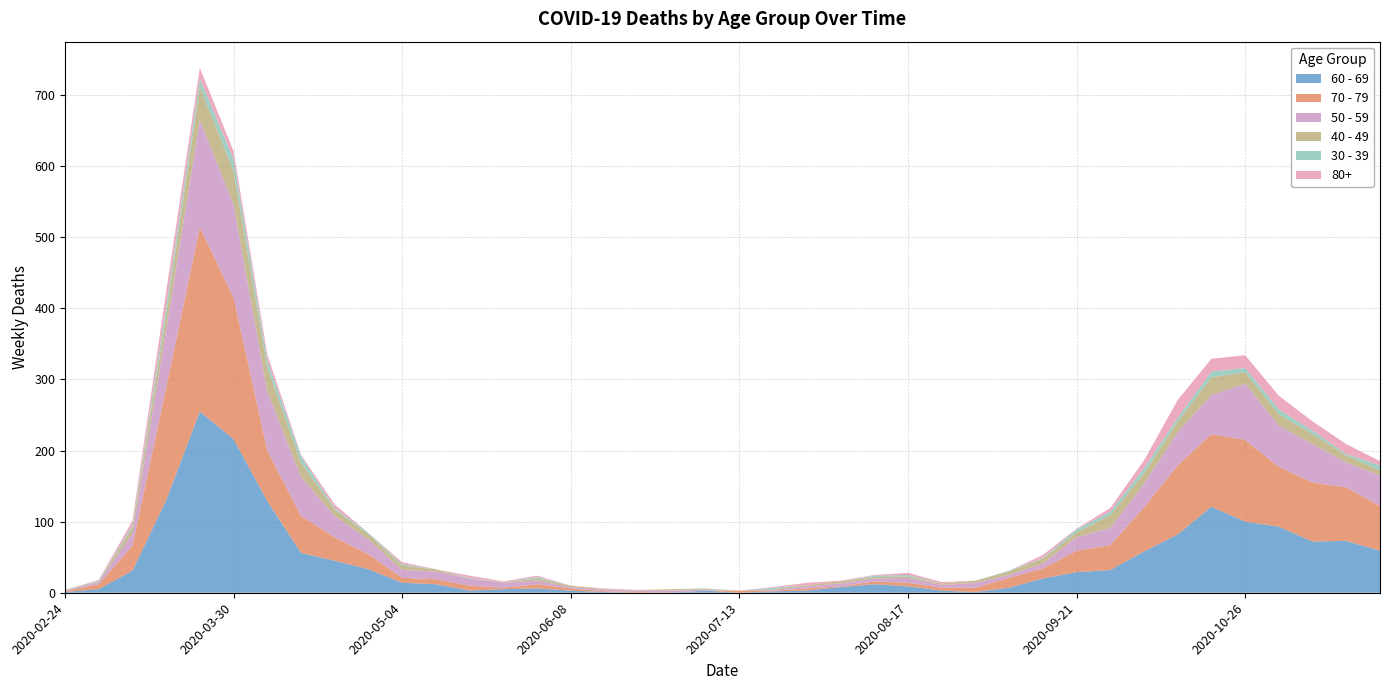

Reading left to right, what are all the values shown in this chart?

60 - 69: 2020-02-24=1	2020-03-02=5	2020-03-09=31	2020-03-16=130	2020-03-23=255	2020-03-30=216	2020-04-06=129	2020-04-13=56	2020-04-20=45	2020-04-27=33	2020-05-04=14	2020-05-11=12	2020-05-18=3	2020-05-25=5	2020-06-01=6	2020-06-08=3	2020-06-15=1	2020-06-22=0	2020-06-29=0	2020-07-06=3	2020-07-13=0	2020-07-20=2	2020-07-27=3	2020-08-03=8	2020-08-10=12	2020-08-17=9	2020-08-24=3	2020-08-31=1	2020-09-07=7	2020-09-14=20	2020-09-21=29	2020-09-28=32	2020-10-05=58	2020-10-12=82	2020-10-19=121	2020-10-26=100	2020-11-02=93	2020-11-09=72	2020-11-16=73	2020-11-23=59
70 - 79: 2020-02-24=1	2020-03-02=7	2020-03-09=35	2020-03-16=158	2020-03-23=259	2020-03-30=199	2020-04-06=71	2020-04-13=52	2020-04-20=33	2020-04-27=21	2020-05-04=7	2020-05-11=7	2020-05-18=7	2020-05-25=2	2020-06-01=6	2020-06-08=3	2020-06-15=1	2020-06-22=1	2020-06-29=0	2020-07-06=0	2020-07-13=3	2020-07-20=1	2020-07-27=3	2020-08-03=1	2020-08-10=4	2020-08-17=5	2020-08-24=4	2020-08-31=6	2020-09-07=14	2020-09-14=14	2020-09-21=30	2020-09-28=35	2020-10-05=62	2020-10-12=97	2020-10-19=102	2020-10-26=115	2020-11-02=84	2020-11-09=83	2020-11-16=75	2020-11-23=63
50 - 59: 2020-02-24=1	2020-03-02=3	2020-03-09=17	2020-03-16=81	2020-03-23=151	2020-03-30=131	2020-04-06=83	2020-04-13=55	2020-04-20=30	2020-04-27=21	2020-05-04=11	2020-05-11=11	2020-05-18=10	2020-05-25=7	2020-06-01=5	2020-06-08=2	2020-06-15=2	2020-06-22=2	2020-06-29=3	2020-07-06=1	2020-07-13=0	2020-07-20=1	2020-07-27=3	2020-08-03=4	2020-08-10=4	2020-08-17=7	2020-08-24=4	2020-08-31=7	2020-09-07=4	2020-09-14=7	2020-09-21=19	2020-09-28=24	2020-10-05=33	2020-10-12=47	2020-10-19=55	2020-10-26=79	2020-11-02=58	2020-11-09=54	2020-11-16=35	2020-11-23=43
40 - 49: 2020-02-24=1	2020-03-02=1	2020-03-09=9	2020-03-16=21	2020-03-23=46	2020-03-30=47	2020-04-06=34	2020-04-13=20	2020-04-20=9	2020-04-27=7	2020-05-04=6	2020-05-11=3	2020-05-18=0	2020-05-25=1	2020-06-01=3	2020-06-08=2	2020-06-15=1	2020-06-22=1	2020-06-29=2	2020-07-06=1	2020-07-13=0	2020-07-20=1	2020-07-27=2	2020-08-03=3	2020-08-10=2	2020-08-17=2	2020-08-24=2	2020-08-31=3	2020-09-07=5	2020-09-14=7	2020-09-21=7	2020-09-28=18	2020-10-05=15	2020-10-12=15	2020-10-19=25	2020-10-26=16	2020-11-02=16	2020-11-09=14	2020-11-16=10	2020-11-23=7
30 - 39: 2020-02-24=0	2020-03-02=1	2020-03-09=3	2020-03-16=12	2020-03-23=12	2020-03-30=17	2020-04-06=10	2020-04-13=9	2020-04-20=2	2020-04-27=2	2020-05-04=2	2020-05-11=0	2020-05-18=1	2020-05-25=0	2020-06-01=2	2020-06-08=0	2020-06-15=0	2020-06-22=0	2020-06-29=0	2020-07-06=1	2020-07-13=0	2020-07-20=2	2020-07-27=0	2020-08-03=0	2020-08-10=2	2020-08-17=2	2020-08-24=0	2020-08-31=0	2020-09-07=1	2020-09-14=1	2020-09-21=4	2020-09-28=5	2020-10-05=7	2020-10-12=5	2020-10-19=8	2020-10-26=6	2020-11-02=7	2020-11-09=5	2020-11-16=2	2020-11-23=7
80+: 2020-02-24=0	2020-03-02=1	2020-03-09=6	2020-03-16=21	2020-03-23=15	2020-03-30=11	2020-04-06=8	2020-04-13=2	2020-04-20=5	2020-04-27=0	2020-05-04=3	2020-05-11=0	2020-05-18=3	2020-05-25=1	2020-06-01=2	2020-06-08=0	2020-06-15=1	2020-06-22=0	2020-06-29=0	2020-07-06=0	2020-07-13=0	2020-07-20=1	2020-07-27=3	2020-08-03=1	2020-08-10=1	2020-08-17=3	2020-08-24=2	2020-08-31=0	2020-09-07=0	2020-09-14=4	2020-09-21=1	2020-09-28=5	2020-10-05=11	2020-10-12=25	2020-10-19=18	2020-10-26=18	2020-11-02=19	2020-11-09=13	2020-11-16=14	2020-11-23=6